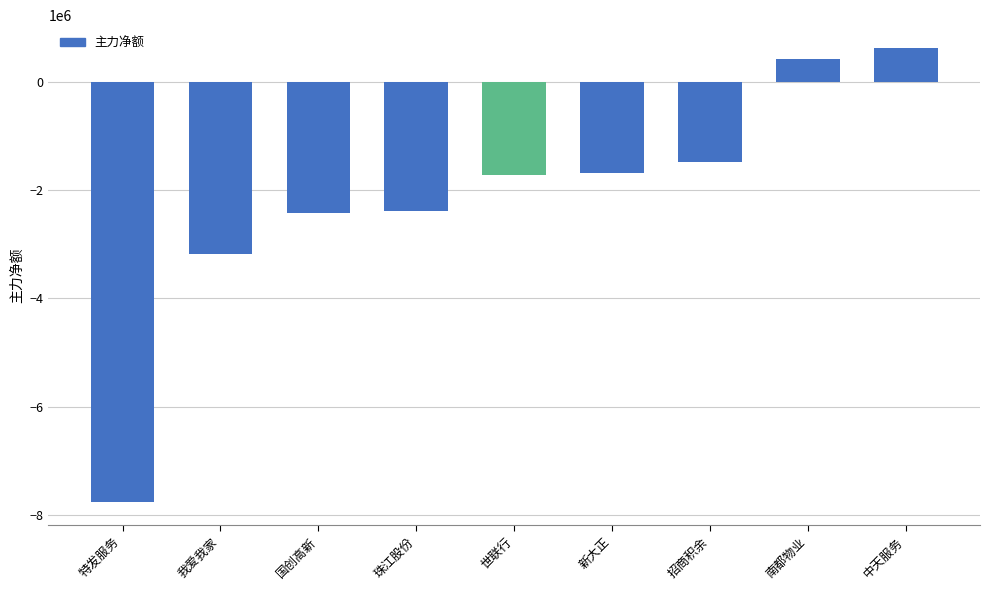

How many data points are above -1719722?

4